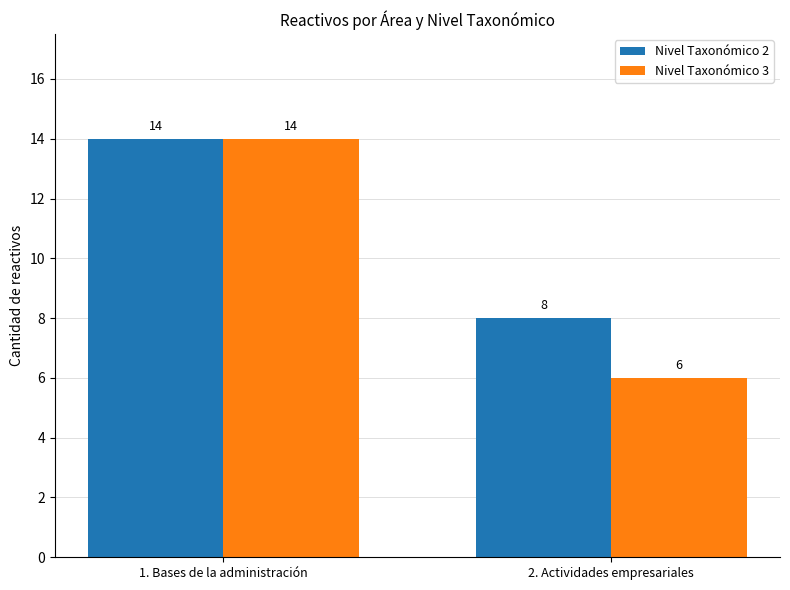

What position from the left is 1. Bases de la administración?

1